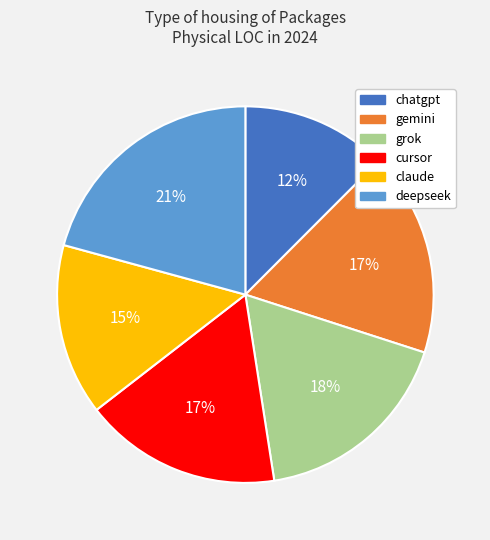

Is it true that deepseek is 21% of the pie?

True